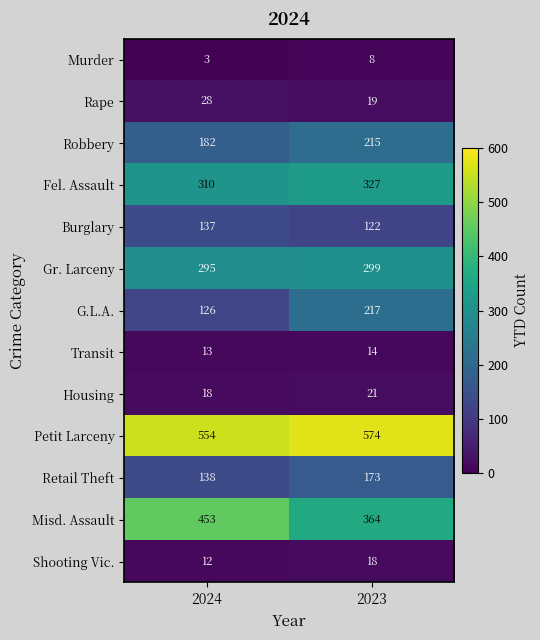

How many data points in Burglary are less than 137?

1